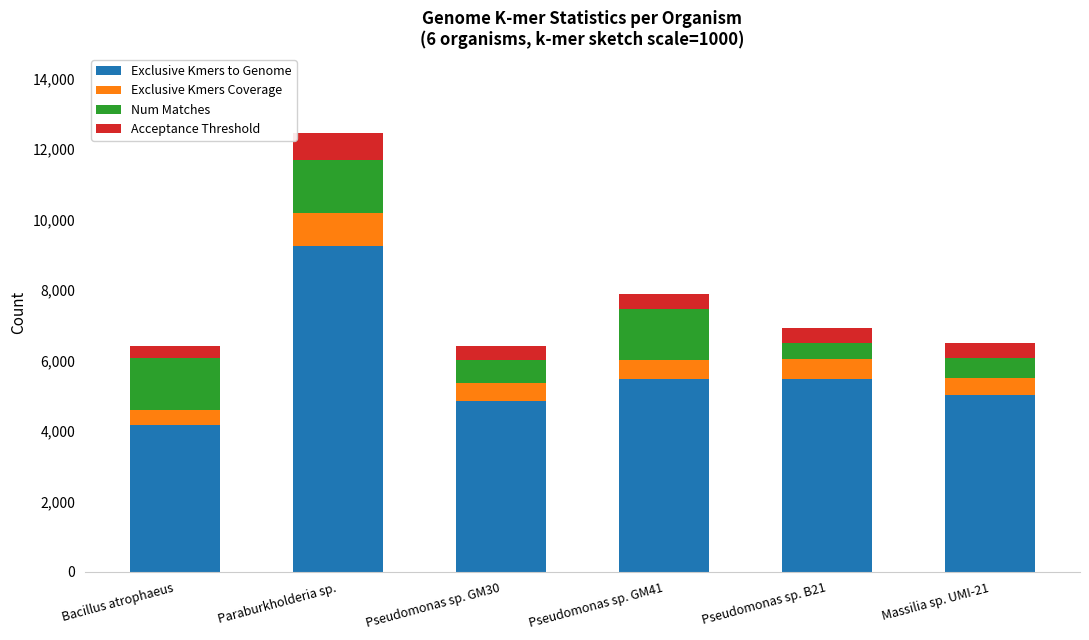

Which category has the lowest value in the Exclusive Kmers to Genome series?

Bacillus atrophaeus